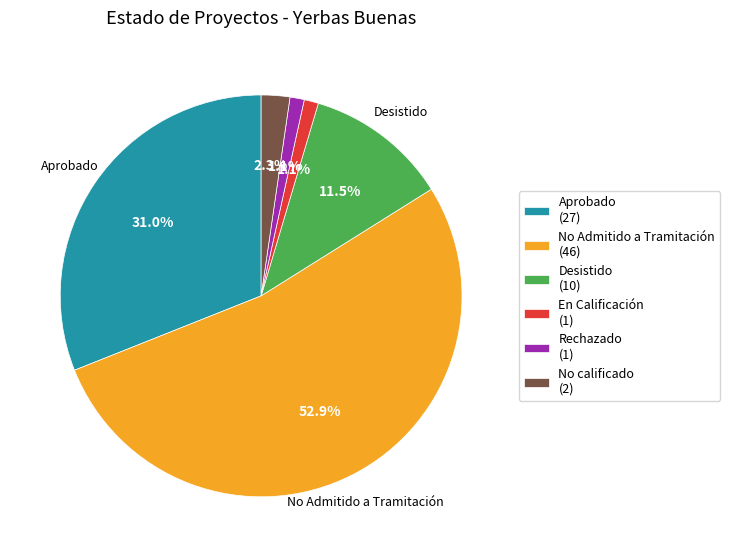

To the nearest percent, what percentage of the pie is Rechazado?

1%